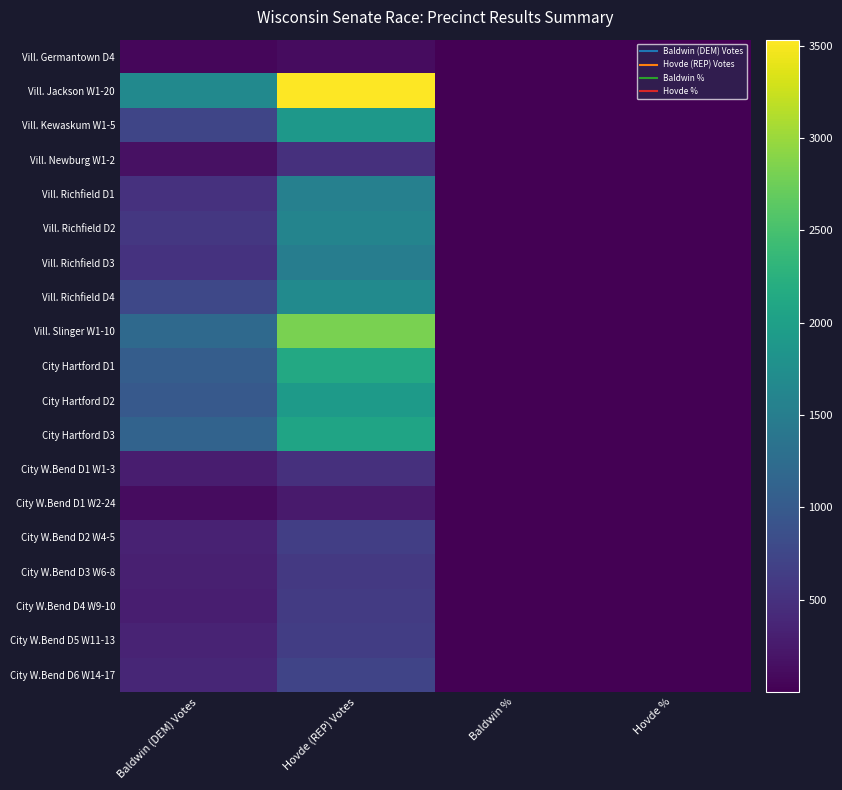

Reading left to right, transcribe all the data shown in this chart.

Vill. Germantown D4: Baldwin (DEM) Votes=62.0	Hovde (REP) Votes=113.0	Baldwin %=0.3	Hovde %=0.6
Vill. Jackson W1-20: Baldwin (DEM) Votes=1671.0	Hovde (REP) Votes=3532.0	Baldwin %=0.3	Hovde %=0.7
Vill. Kewaskum W1-5: Baldwin (DEM) Votes=741.0	Hovde (REP) Votes=1877.0	Baldwin %=0.3	Hovde %=0.7
Vill. Newburg W1-2: Baldwin (DEM) Votes=152.0	Hovde (REP) Votes=496.0	Baldwin %=0.2	Hovde %=0.8
Vill. Richfield D1: Baldwin (DEM) Votes=508.0	Hovde (REP) Votes=1541.0	Baldwin %=0.2	Hovde %=0.7
Vill. Richfield D2: Baldwin (DEM) Votes=576.0	Hovde (REP) Votes=1588.0	Baldwin %=0.3	Hovde %=0.7
Vill. Richfield D3: Baldwin (DEM) Votes=519.0	Hovde (REP) Votes=1499.0	Baldwin %=0.3	Hovde %=0.7
Vill. Richfield D4: Baldwin (DEM) Votes=766.0	Hovde (REP) Votes=1697.0	Baldwin %=0.3	Hovde %=0.7
Vill. Slinger W1-10: Baldwin (DEM) Votes=1213.0	Hovde (REP) Votes=2816.0	Baldwin %=0.3	Hovde %=0.7
City Hartford D1: Baldwin (DEM) Votes=1036.0	Hovde (REP) Votes=2134.0	Baldwin %=0.3	Hovde %=0.7
City Hartford D2: Baldwin (DEM) Votes=983.0	Hovde (REP) Votes=1921.0	Baldwin %=0.3	Hovde %=0.6
City Hartford D3: Baldwin (DEM) Votes=1125.0	Hovde (REP) Votes=2060.0	Baldwin %=0.3	Hovde %=0.6
City W.Bend D1 W1-3: Baldwin (DEM) Votes=279.0	Hovde (REP) Votes=496.0	Baldwin %=0.4	Hovde %=0.6
City W.Bend D1 W2-24: Baldwin (DEM) Votes=112.0	Hovde (REP) Votes=260.0	Baldwin %=0.3	Hovde %=0.7
City W.Bend D2 W4-5: Baldwin (DEM) Votes=345.0	Hovde (REP) Votes=651.0	Baldwin %=0.3	Hovde %=0.6
City W.Bend D3 W6-8: Baldwin (DEM) Votes=310.0	Hovde (REP) Votes=593.0	Baldwin %=0.3	Hovde %=0.6
City W.Bend D4 W9-10: Baldwin (DEM) Votes=293.0	Hovde (REP) Votes=611.0	Baldwin %=0.3	Hovde %=0.7
City W.Bend D5 W11-13: Baldwin (DEM) Votes=349.0	Hovde (REP) Votes=647.0	Baldwin %=0.3	Hovde %=0.6
City W.Bend D6 W14-17: Baldwin (DEM) Votes=382.0	Hovde (REP) Votes=726.0	Baldwin %=0.3	Hovde %=0.6